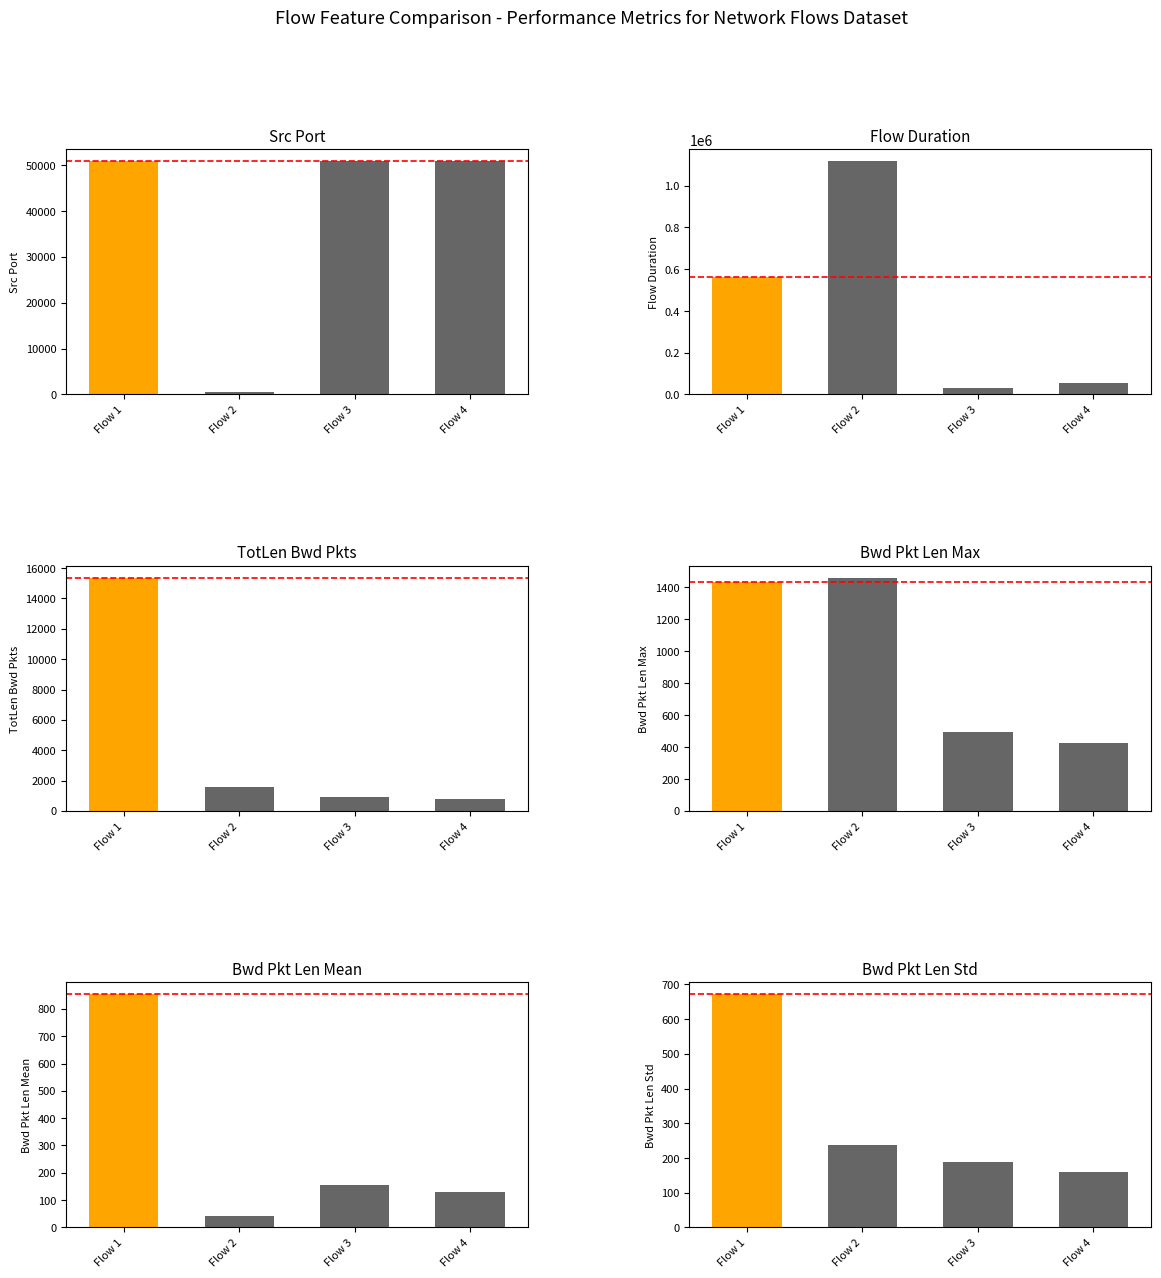

What is the sum of the TotLen Bwd Pkts values at Flow 3 and Flow 4?

1712.0